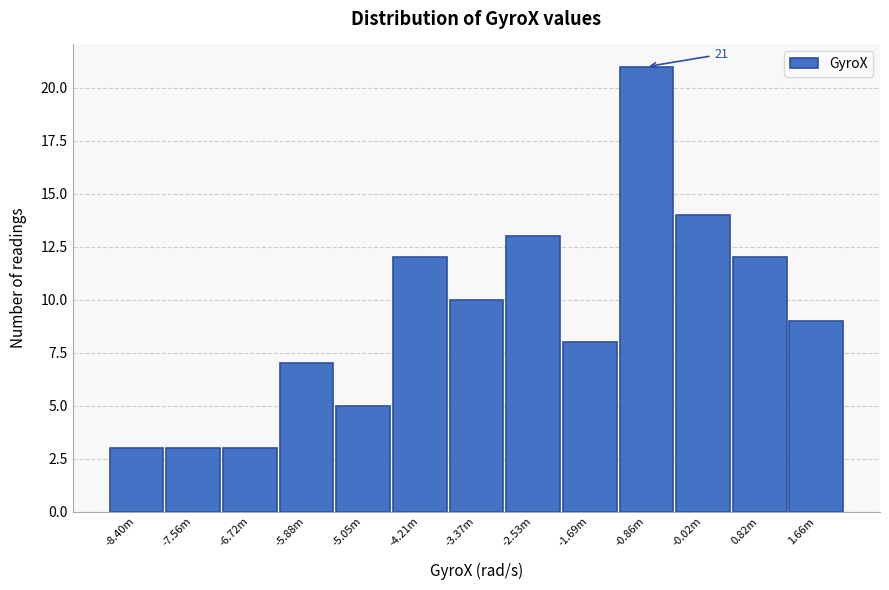

Reading right to left, transcribe all the data shown in this chart.

1.66m=9	0.82m=12	-0.02m=14	-0.86m=21	-1.69m=8	-2.53m=13	-3.37m=10	-4.21m=12	-5.05m=5	-5.88m=7	-6.72m=3	-7.56m=3	-8.40m=3